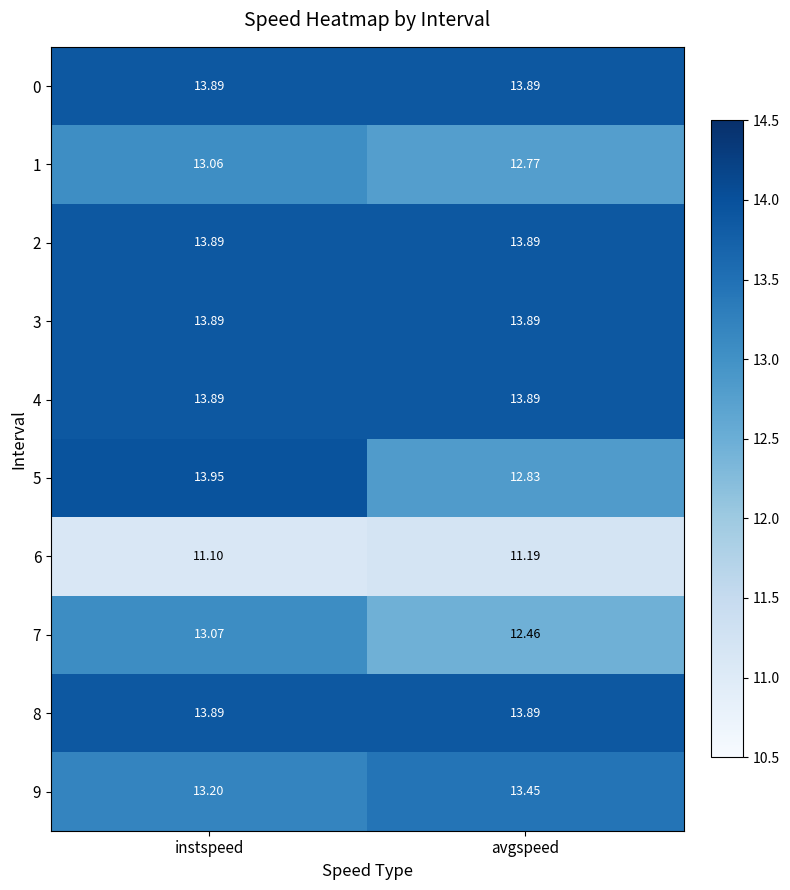

At how many categories does at least one series exceed 12?

2